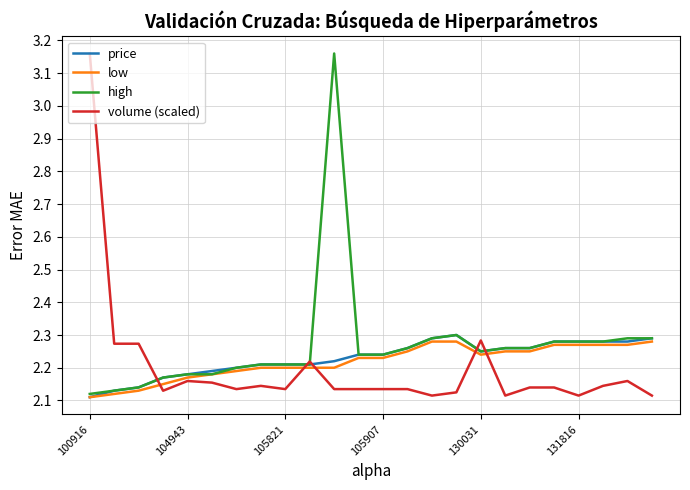

What is the greatest value displayed?

3.2